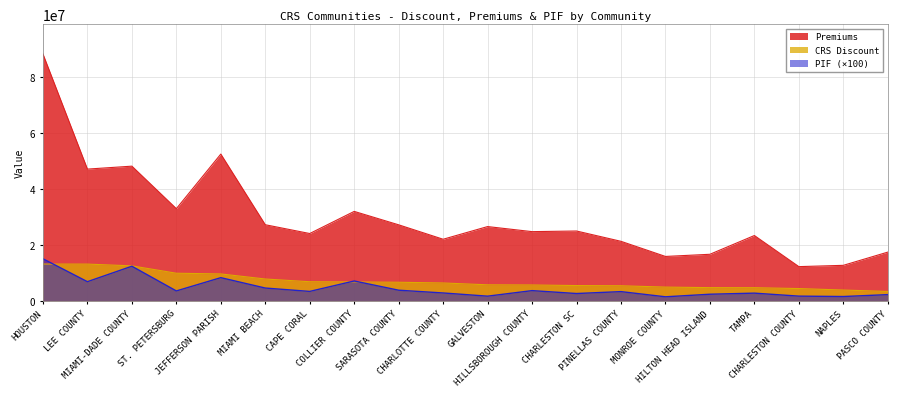

Which category has the highest value in the PIF series?

HOUSTON